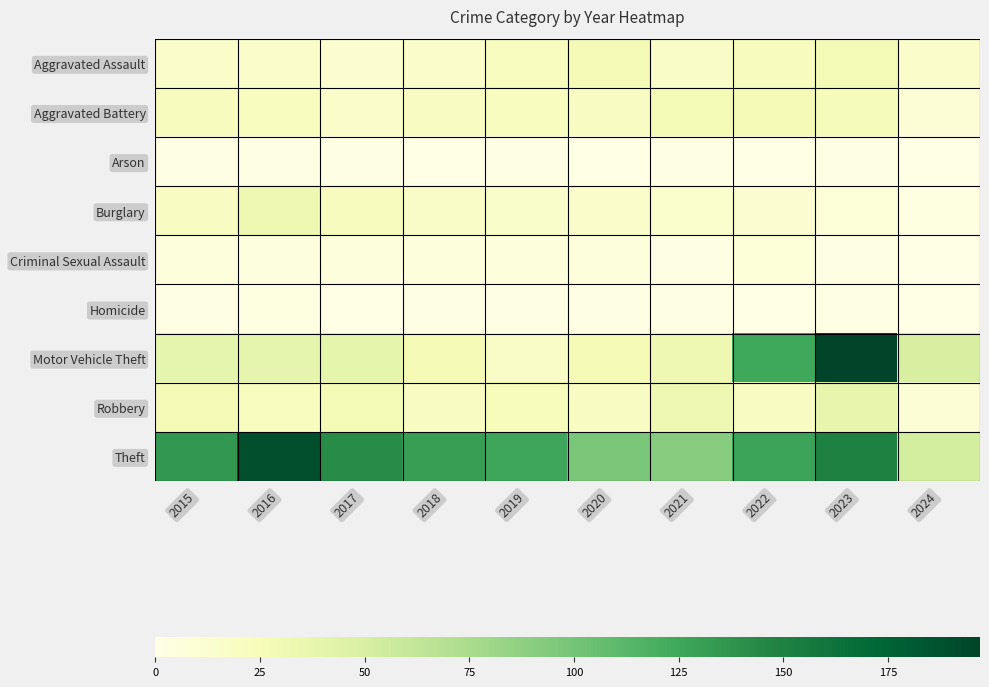

List the series in order of their peak value, highest first.

Motor Vehicle Theft, Theft, Robbery, Burglary, Aggravated Assault, Aggravated Battery, Criminal Sexual Assault, Homicide, Arson